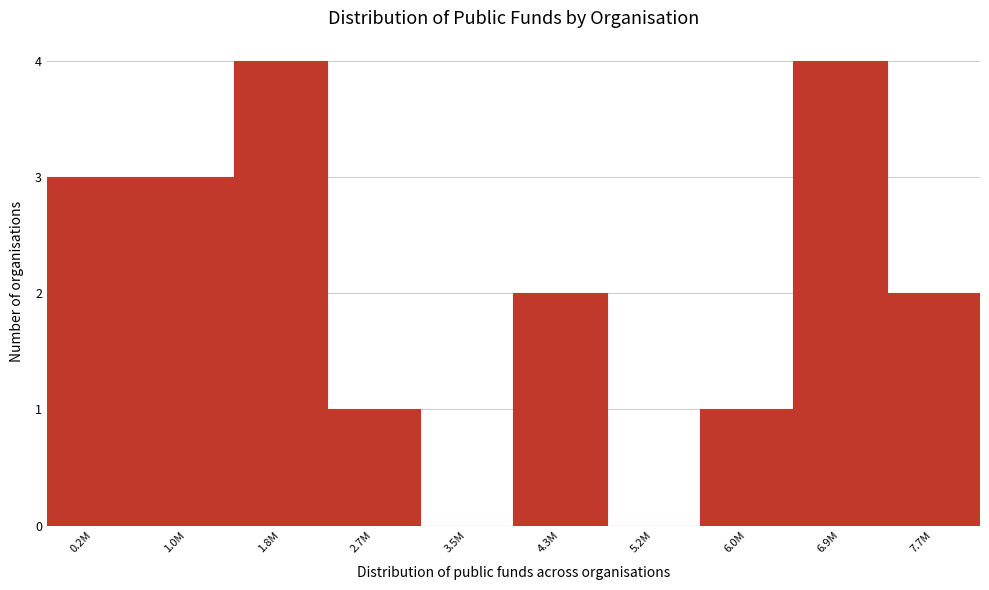

Reading right to left, extract all data points from this chart.

7.7M=2	6.9M=4	6.0M=1	5.2M=0	4.3M=2	3.5M=0	2.7M=1	1.8M=4	1.0M=3	0.2M=3